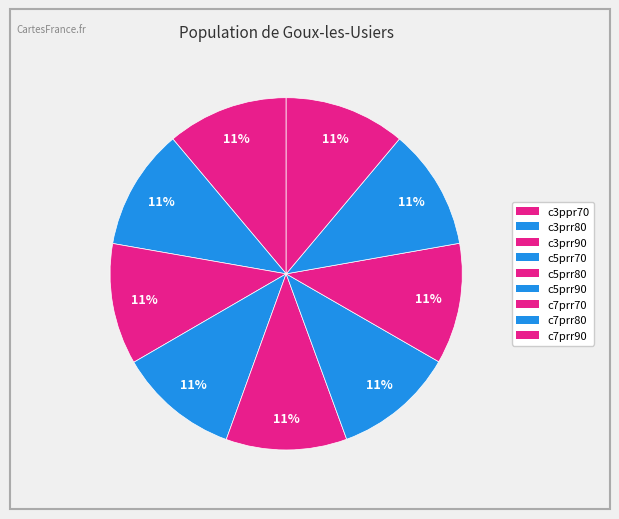

Which category has the biggest portion of the pie?

c3prr90